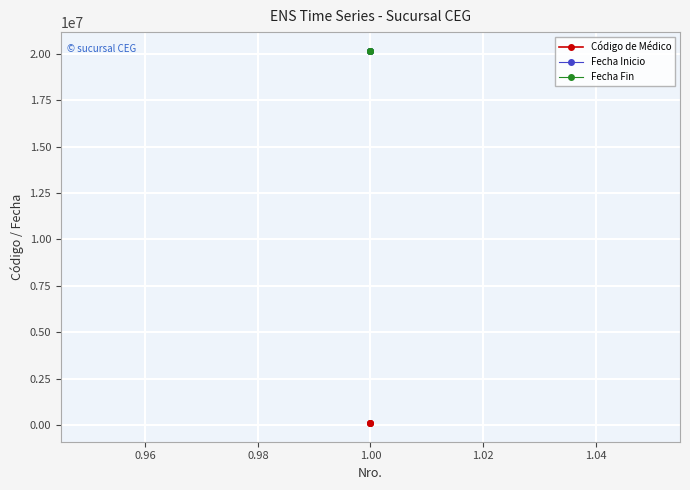

How many data points does each series have?

3